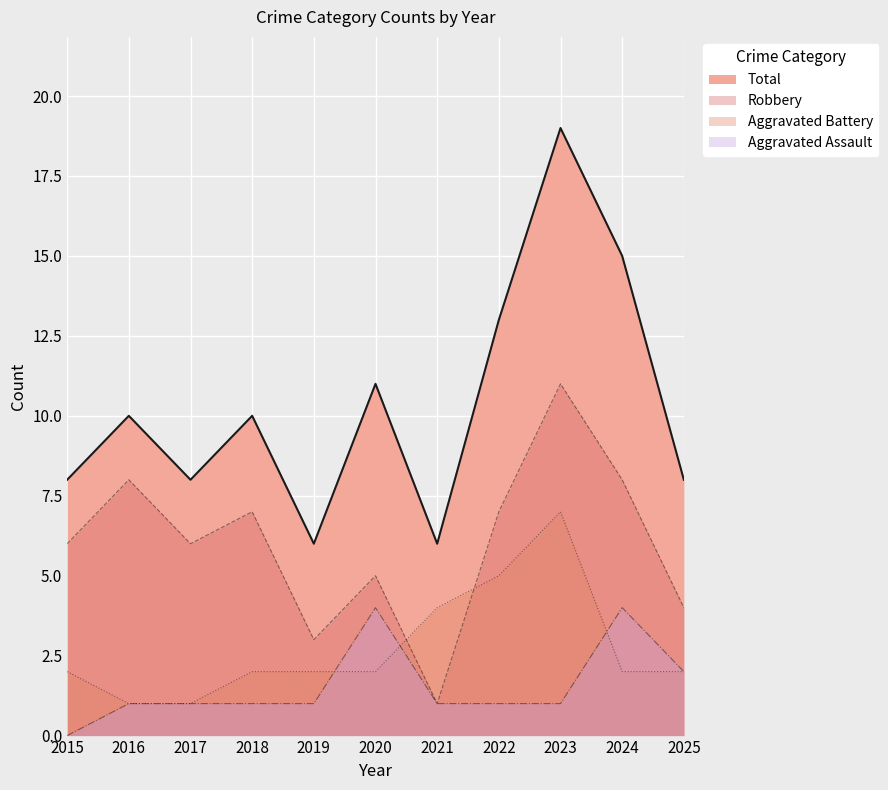

Where do Aggravated Battery and Robbery first cross each other?

2020 and 2021